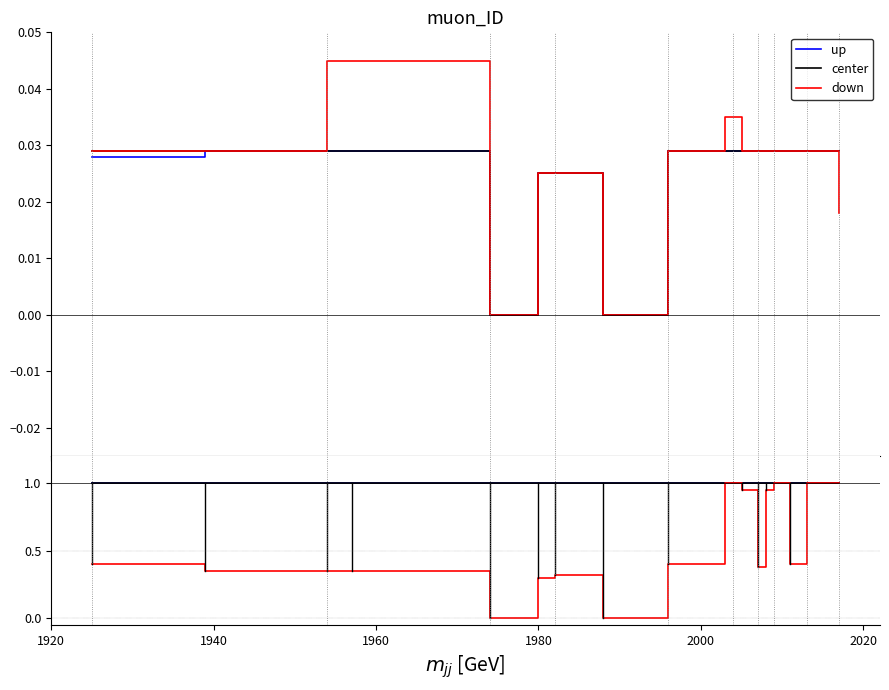

What is the sum of all down values?

11.2